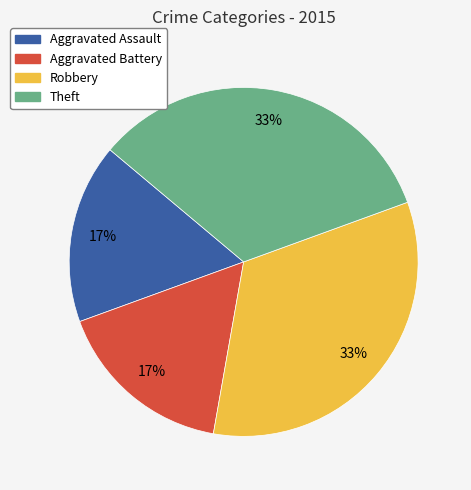

What percentage is the Aggravated Battery slice, to the nearest percent?

17%